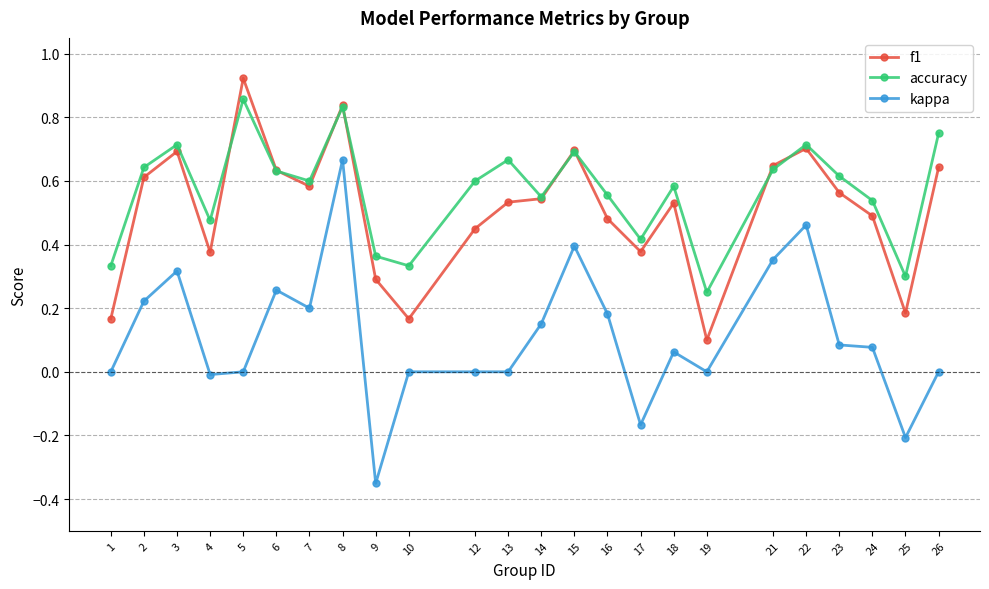

Which series has the widest spread of values?

kappa